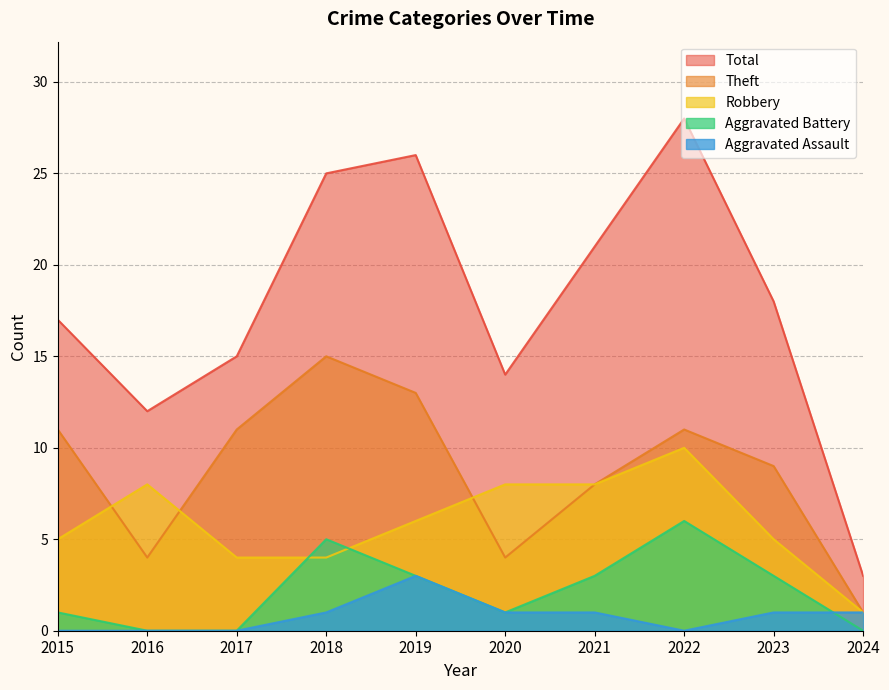

Reading left to right, transcribe all the data shown in this chart.

Robbery: 5	8	4	4	6	8	8	10	5	1
Theft: 11	4	11	15	13	4	8	11	9	1
Aggravated Battery: 1	0	0	5	3	1	3	6	3	0
Aggravated Assault: 0	0	0	1	3	1	1	0	1	1
Total: 17	12	15	25	26	14	21	28	18	3